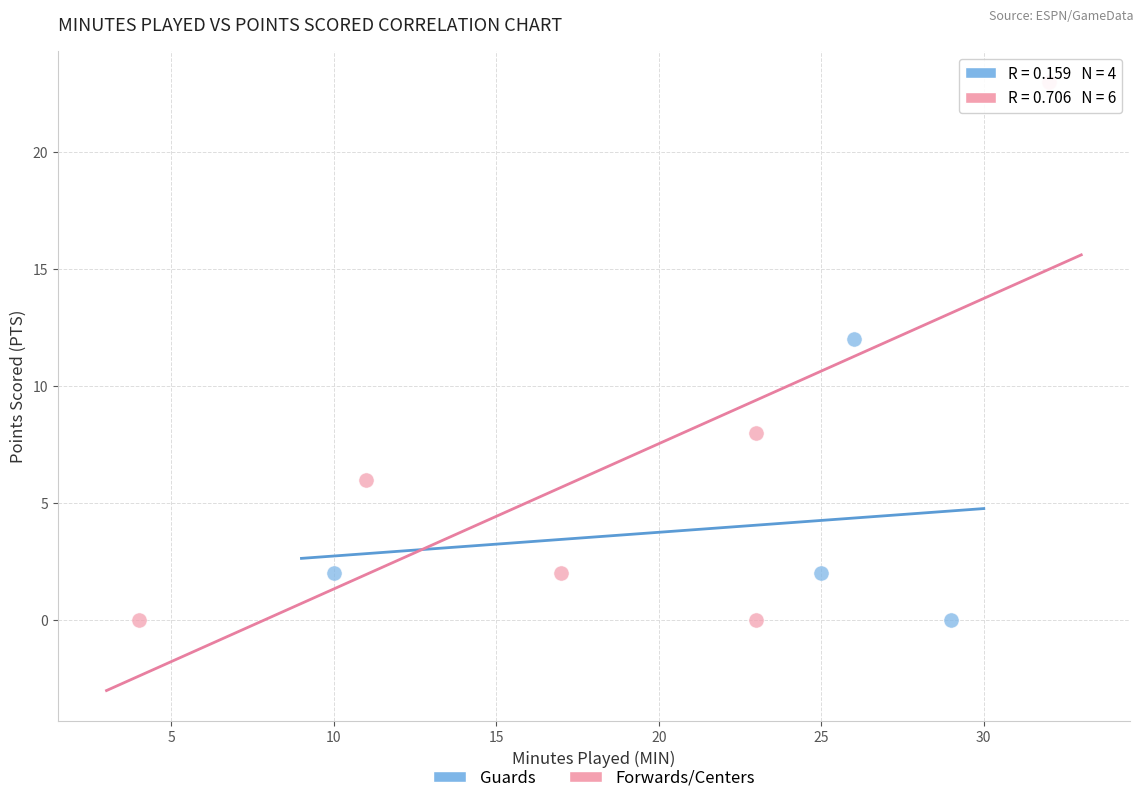

Which series has the widest spread of Y values?

Forwards/Centers